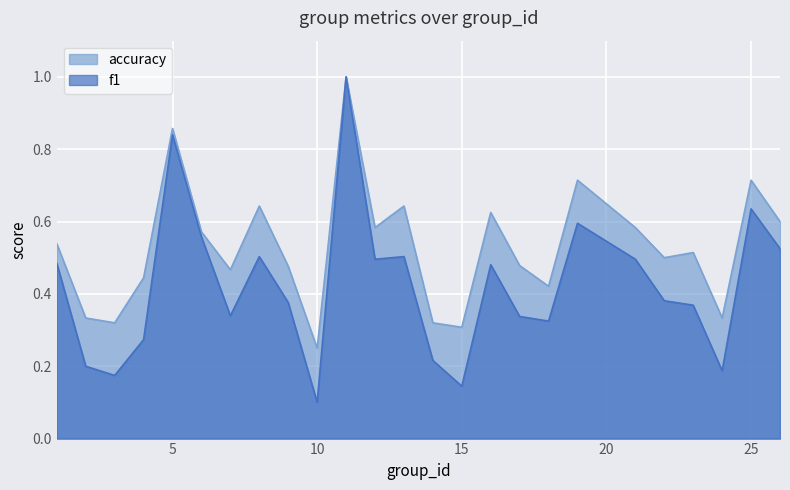

True or false: accuracy and f1 cross at least once.

False